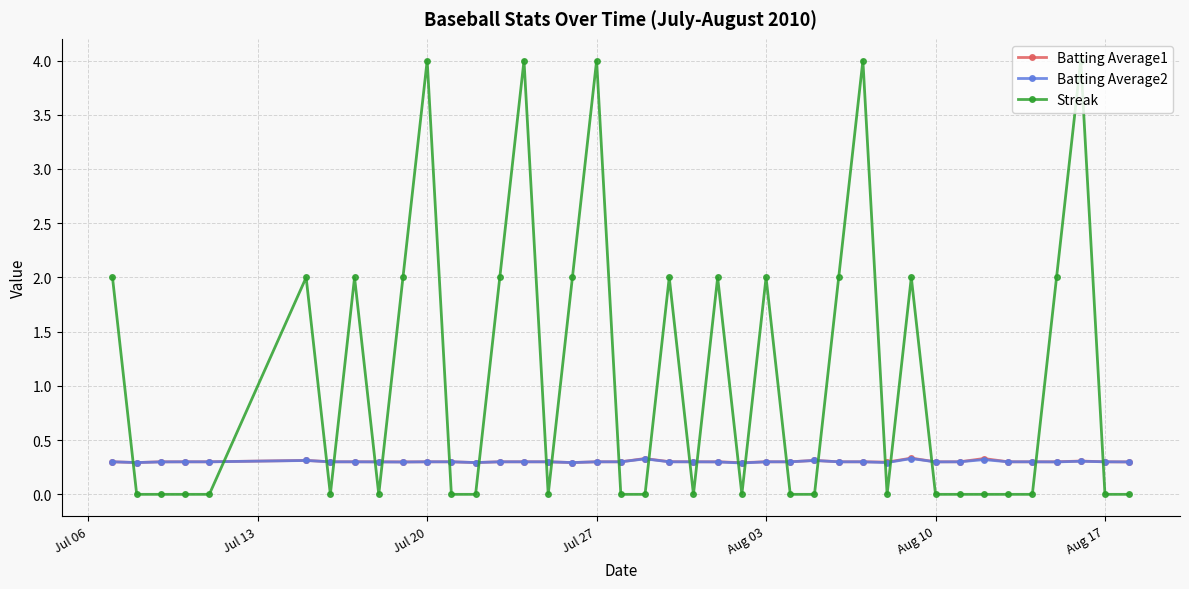

Reading right to left, transcribe all the data shown in this chart.

Batting Average1: 0.3	0.3	0.3	0.3	0.3	0.3	0.3	0.3	0.3	0.3	0.3	0.3	0.3	0.3	0.3	0.3	0.3	0.3	0.3	0.3	0.3	0.3	0.3	0.3	0.3	0.3	0.3	0.3	0.3	0.3	0.3	0.3	0.3	0.3	0.3	0.3	0.3	0.3	0.3	0.3
Batting Average2: 0.3	0.3	0.3	0.3	0.3	0.3	0.3	0.3	0.3	0.3	0.3	0.3	0.3	0.3	0.3	0.3	0.3	0.3	0.3	0.3	0.3	0.3	0.3	0.3	0.3	0.3	0.3	0.3	0.3	0.3	0.3	0.3	0.3	0.3	0.3	0.3	0.3	0.3	0.3	0.3
Streak: 0.0	0.0	4.0	2.0	0.0	0.0	0.0	0.0	0.0	2.0	0.0	4.0	2.0	0.0	0.0	2.0	0.0	2.0	0.0	2.0	0.0	0.0	4.0	2.0	0.0	4.0	2.0	0.0	0.0	4.0	2.0	0.0	2.0	0.0	2.0	0.0	0.0	0.0	0.0	2.0